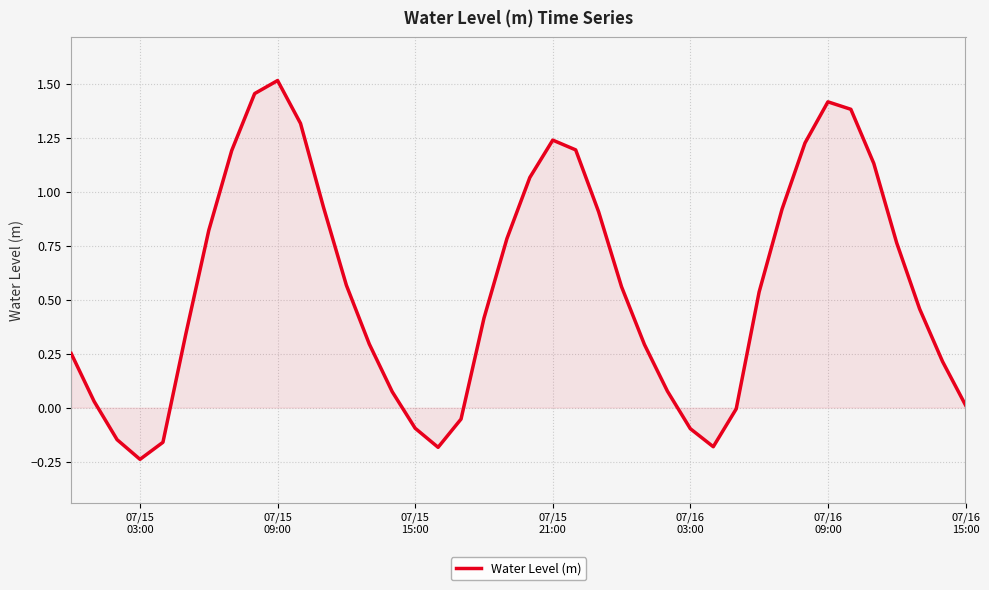

What is the difference between the maximum and second lowest values?

1.7